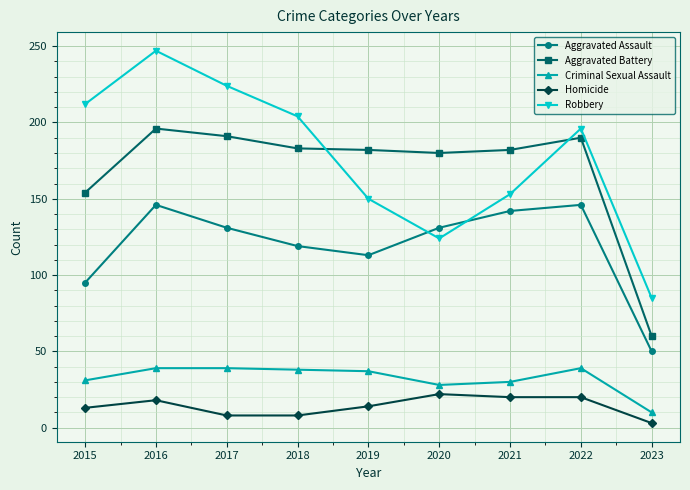

Count the number of data series in this chart.

5